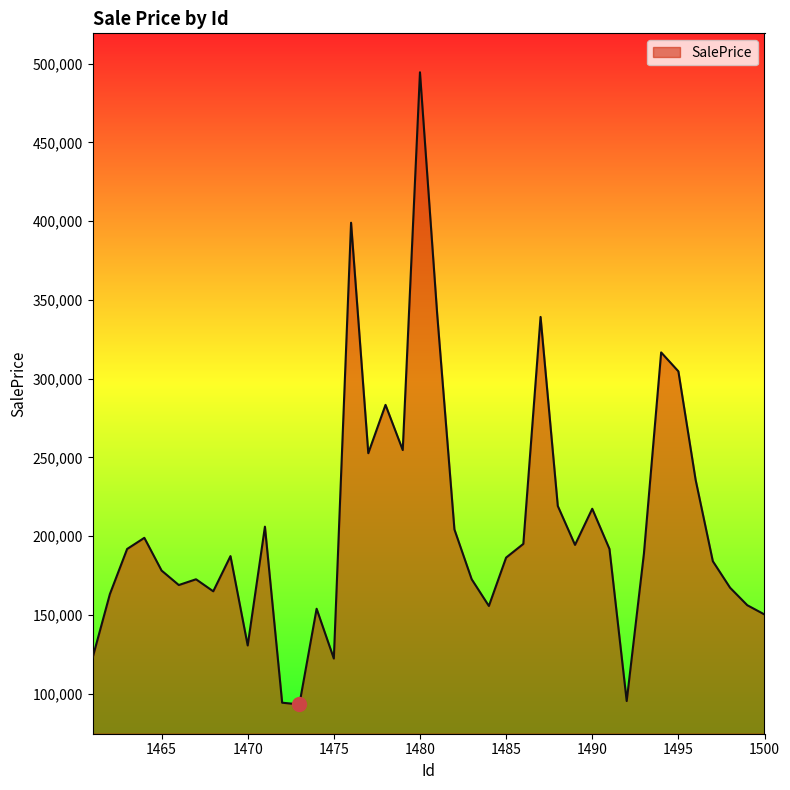

What is the difference between the maximum and minimum values?

401451.2